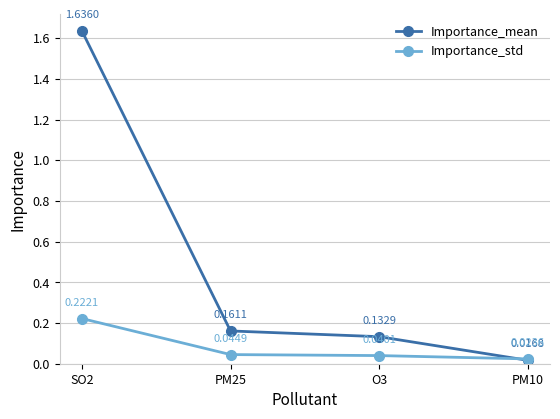

At which label is Importance_std closest to 0?

PM10